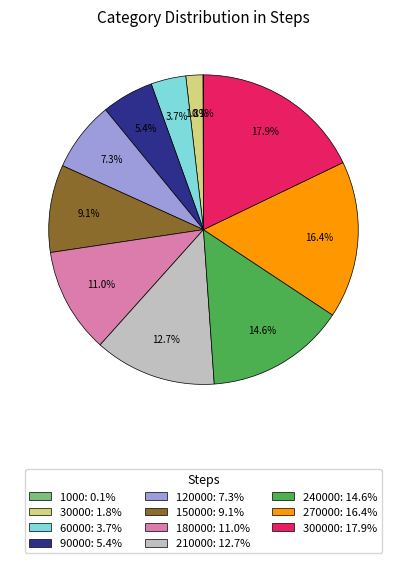

Between 300000: 17.9% and 270000: 16.4%, which is larger?

300000: 17.9%